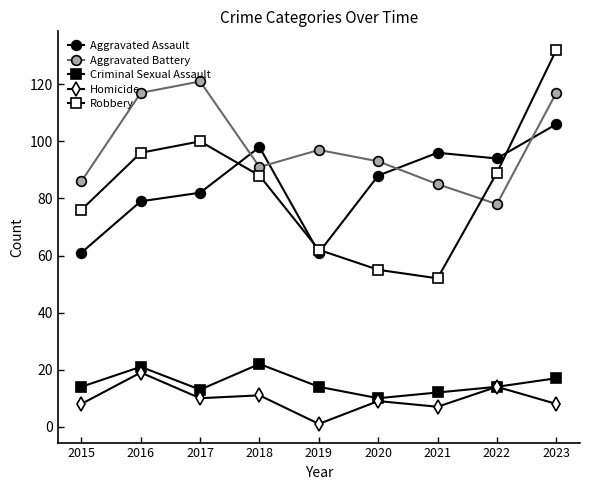

What is the value of the Aggravated Battery point at the 5th from the left?

97